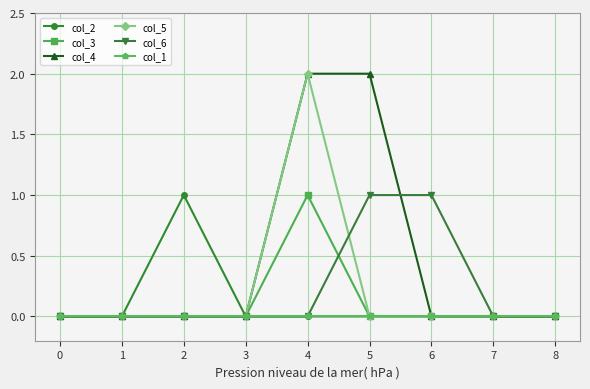

The col_2 series shows 1 at 4. True or false?

False